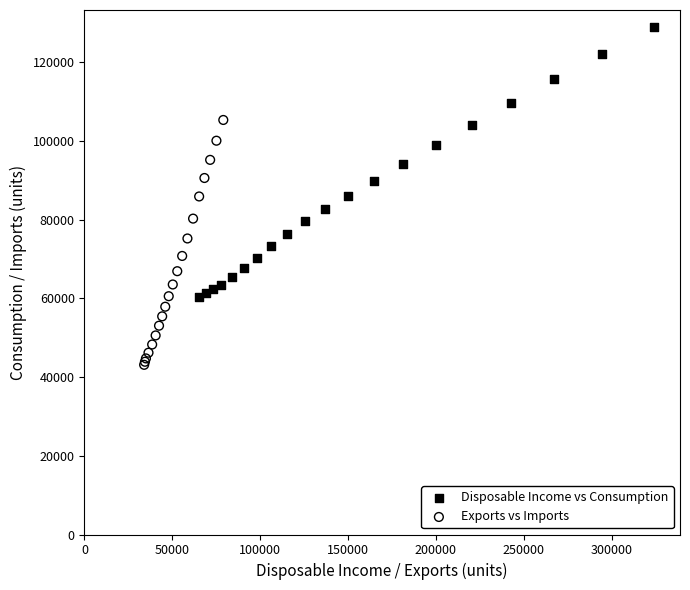

Which series contains the lowest Y value?

Exports vs Imports